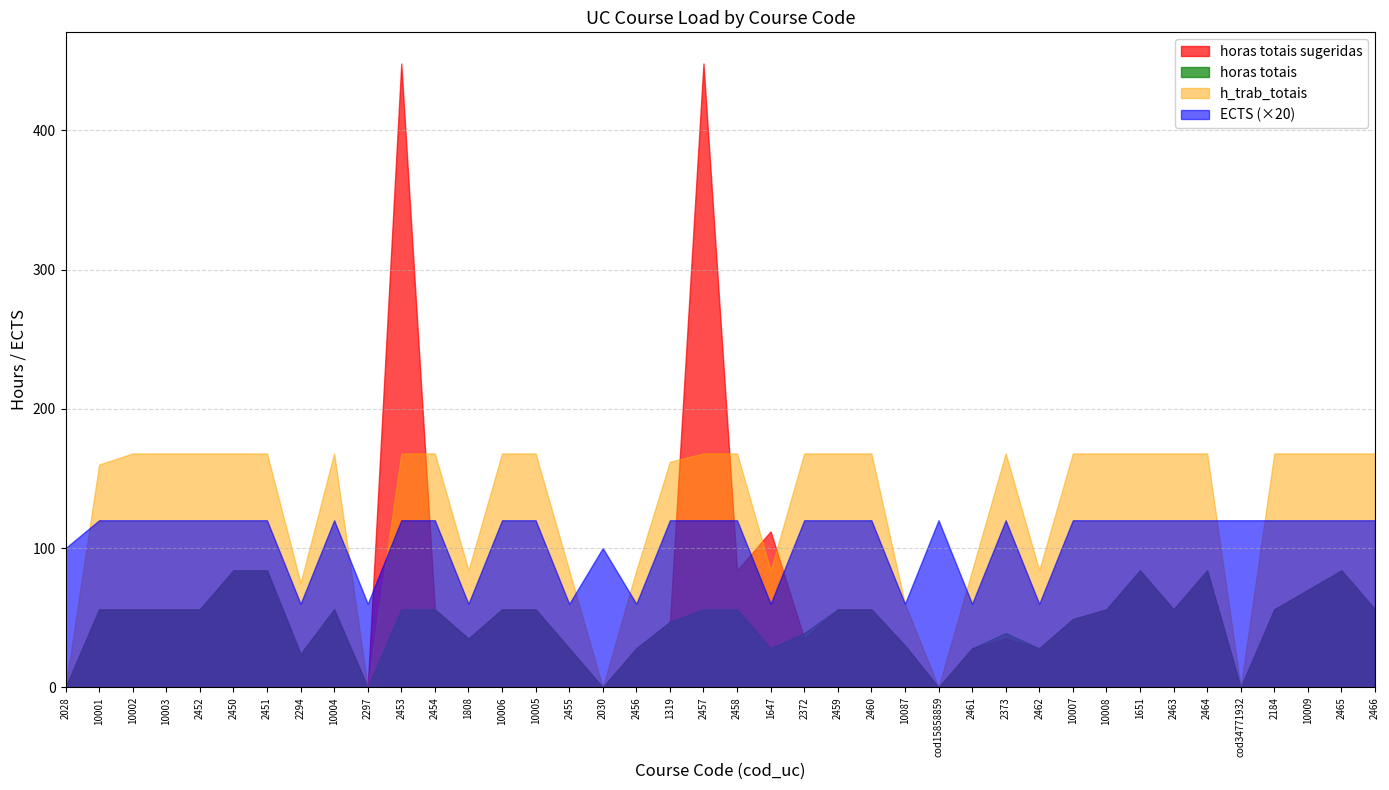

Where do h_trab_totais and horas totais sugeridas first cross each other?

2453 and 2454